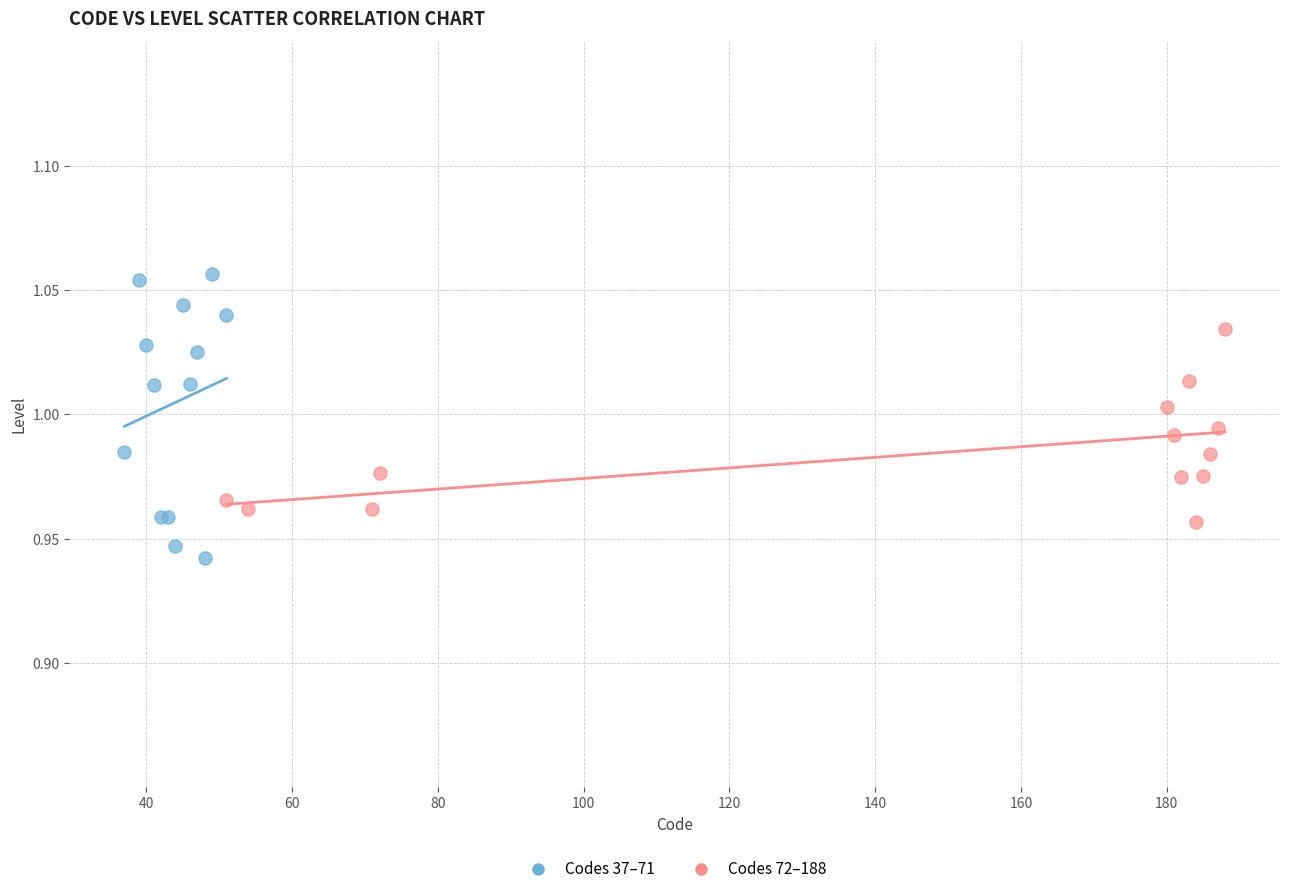

What are all the series names shown in the legend?

Codes 37–71, Codes 72–188